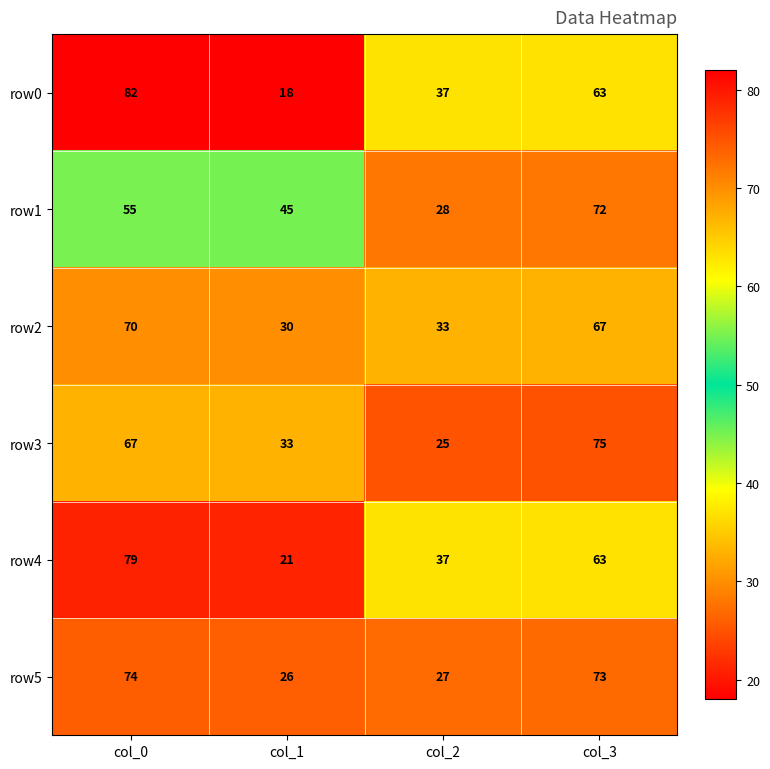

Read the row3 value at col_3.

75